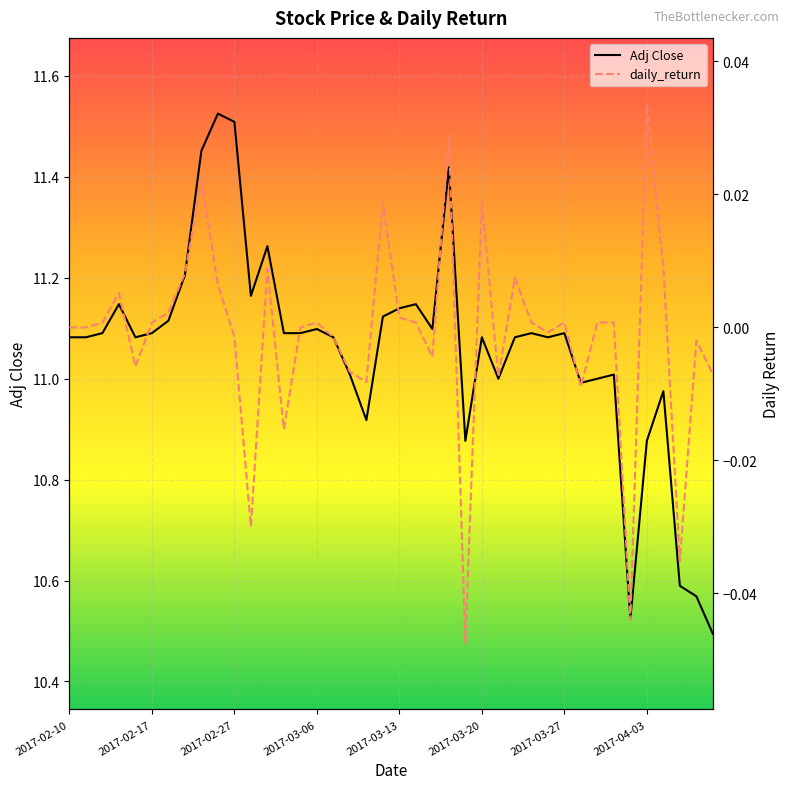

Reading left to right, what are all the values shown in this chart?

Adj Close: 11.1	11.1	11.1	11.1	11.1	11.1	11.1	11.2	11.5	11.5	11.5	11.2	11.3	11.1	11.1	11.1	11.1	11.0	10.9	11.1	11.1	11.1	11.1	11.4	10.9	11.1	11.0	11.1	11.1	11.1	11.1	11.0	11.0	11.0	10.5	10.9	11.0	10.6	10.6	10.5
daily_return: 0.0	0.0	0.0	0.0	-0.0	0.0	0.0	0.0	0.0	0.0	-0.0	-0.0	0.0	-0.0	0.0	0.0	-0.0	-0.0	-0.0	0.0	0.0	0.0	-0.0	0.0	-0.0	0.0	-0.0	0.0	0.0	-0.0	0.0	-0.0	0.0	0.0	-0.0	0.0	0.0	-0.0	-0.0	-0.0